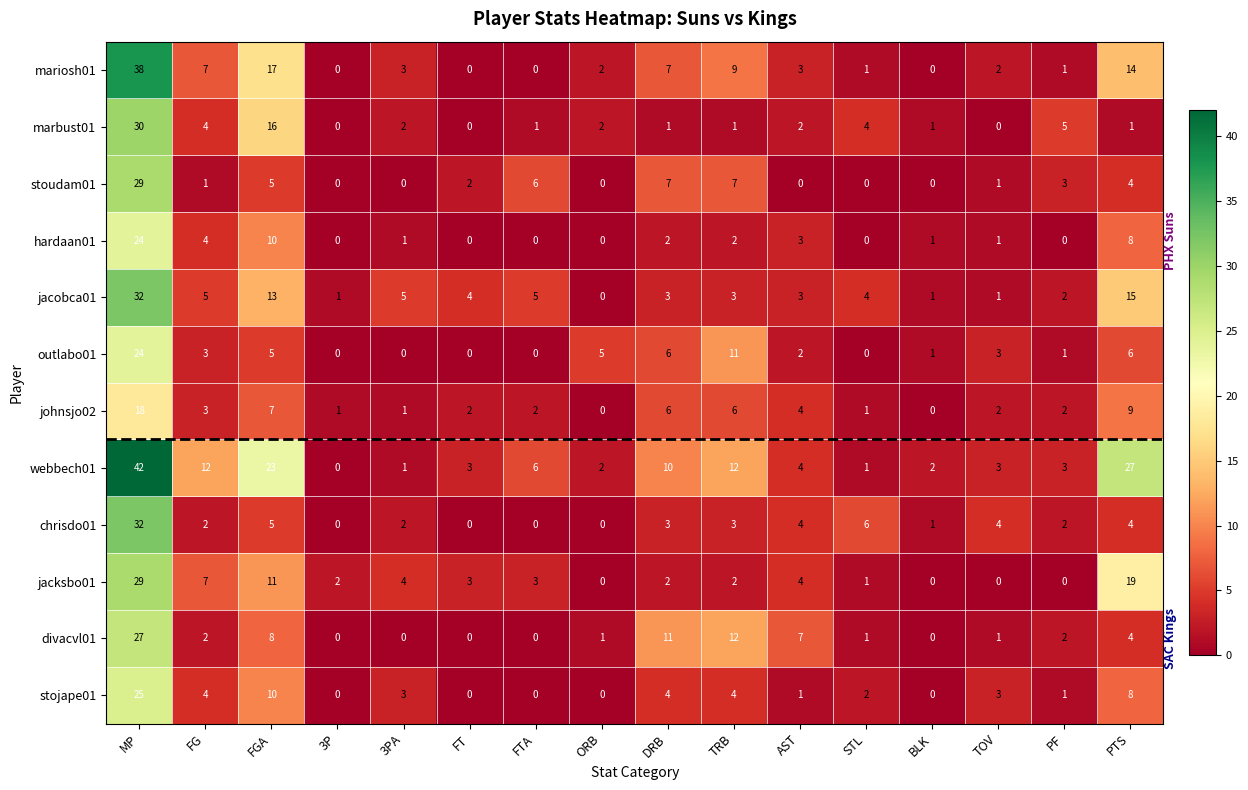

How many distinct data groups are displayed?

12